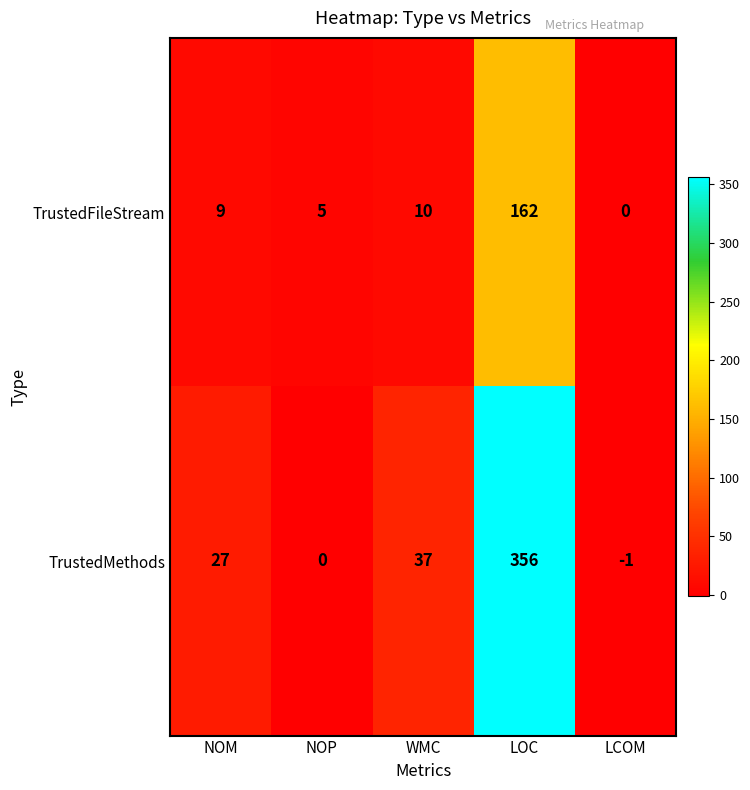

True or false: TrustedMethods has a value of -1 at LCOM.

True